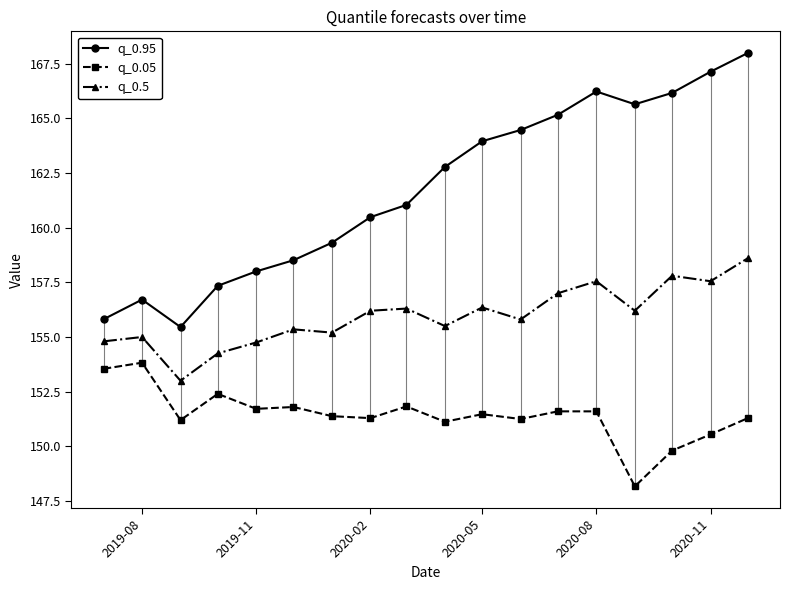

What is the value of the q_0.5 point at the 11th from the left?

156.3